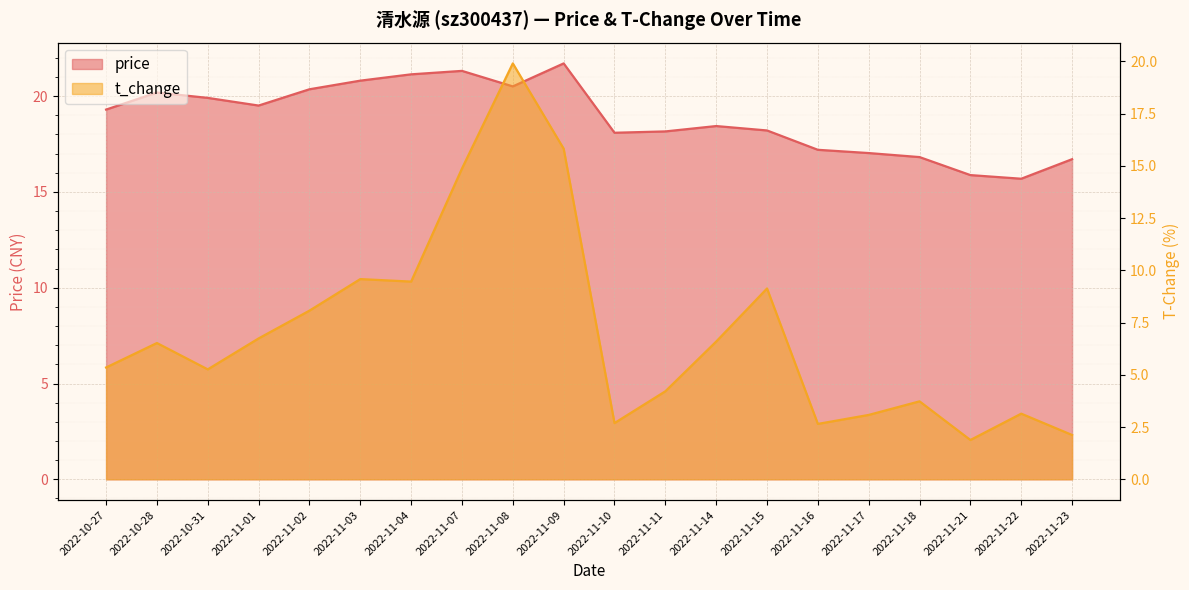

Which series has the largest total across all categories?

price